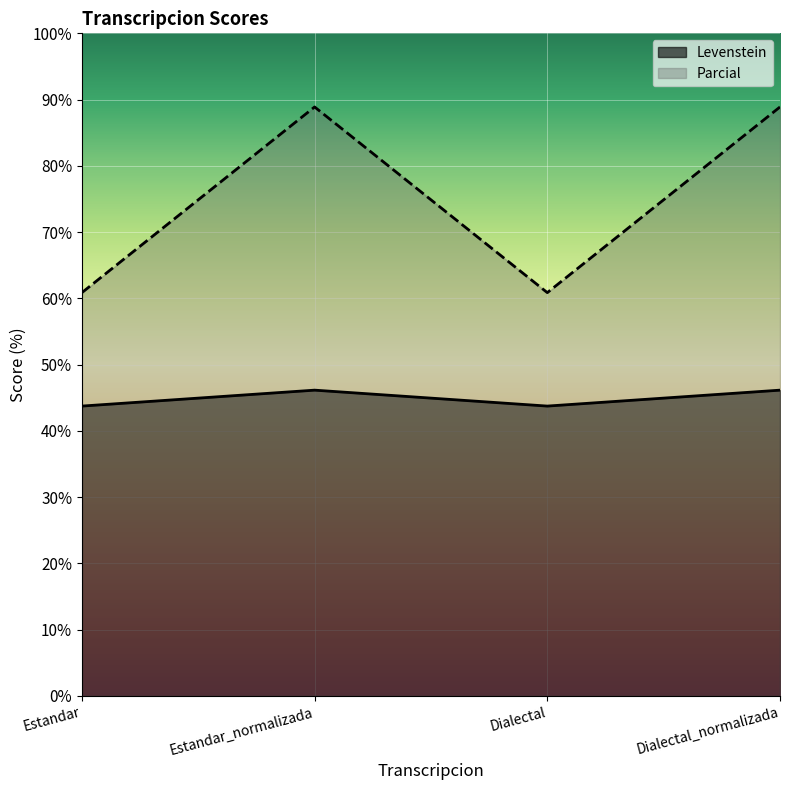

List the labels in order of Parcial value, largest first.

Estandar_normalizada, Dialectal_normalizada, Estandar, Dialectal